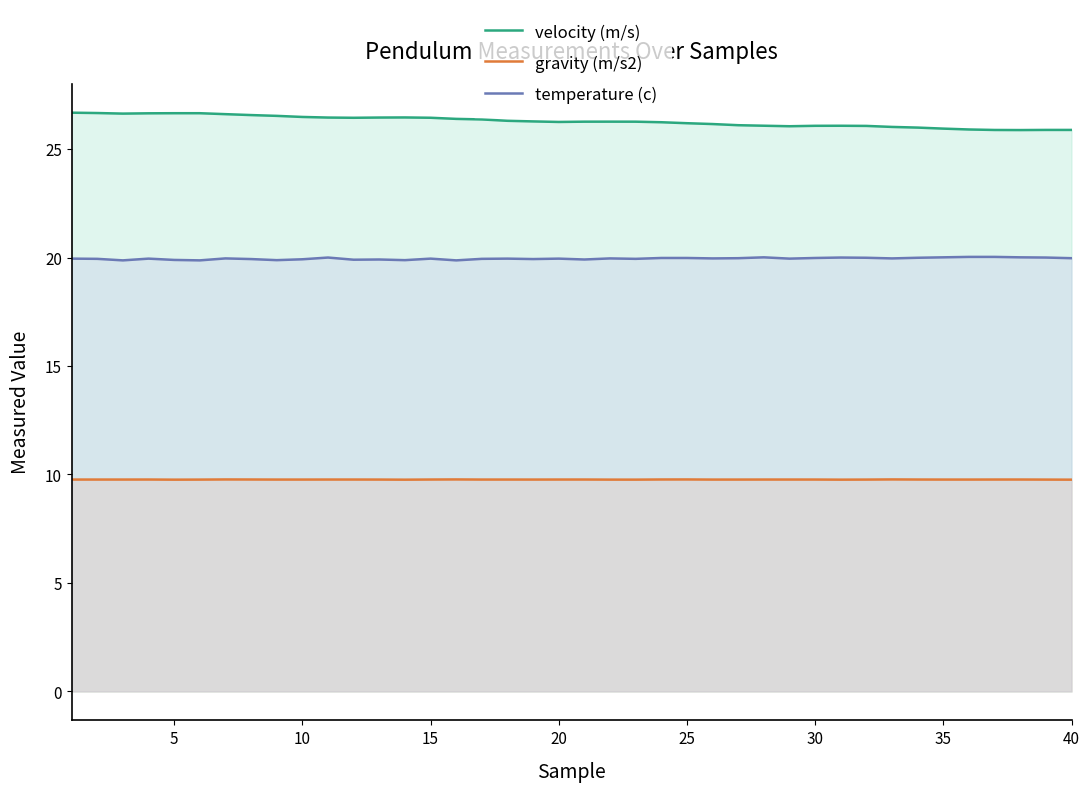

True or false: temperature (c) and gravity (m/s2) intersect in this chart.

False